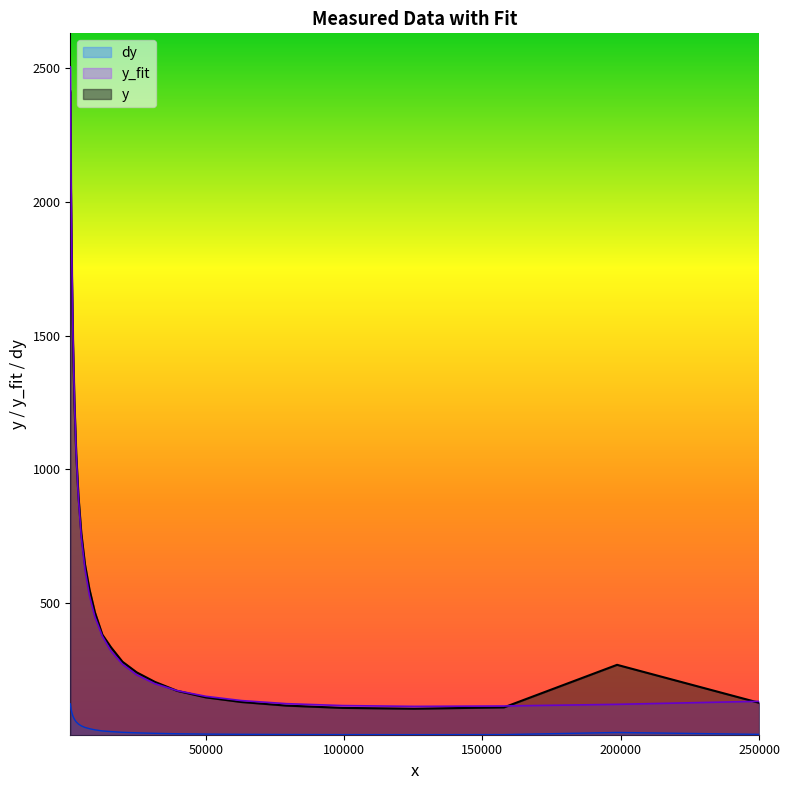

In y_fit, how many points are lower than both neighbors (excluding endpoints)?

1